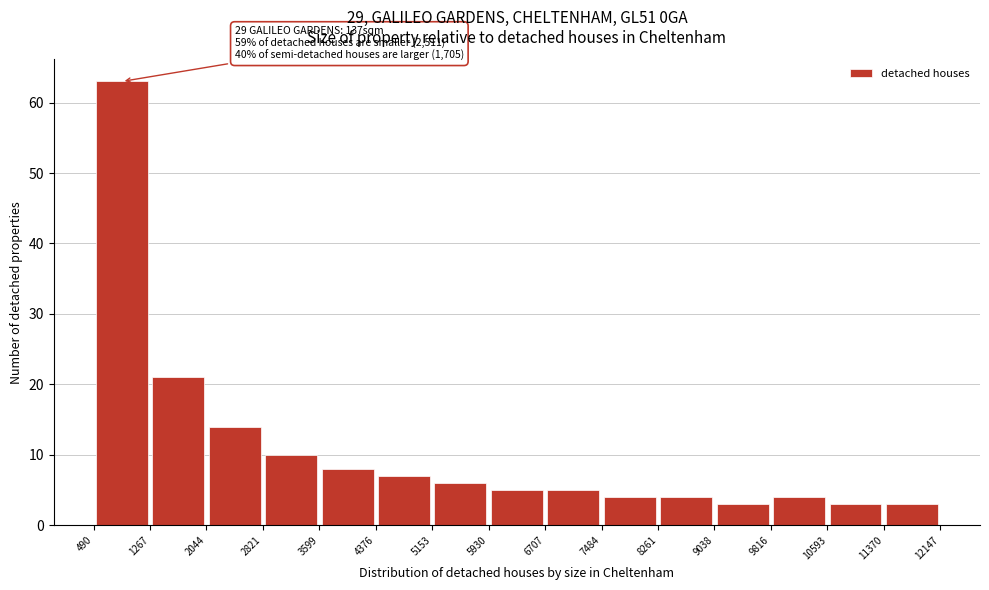

Over which range of the x-axis is the bar tallest?

490 to 1267